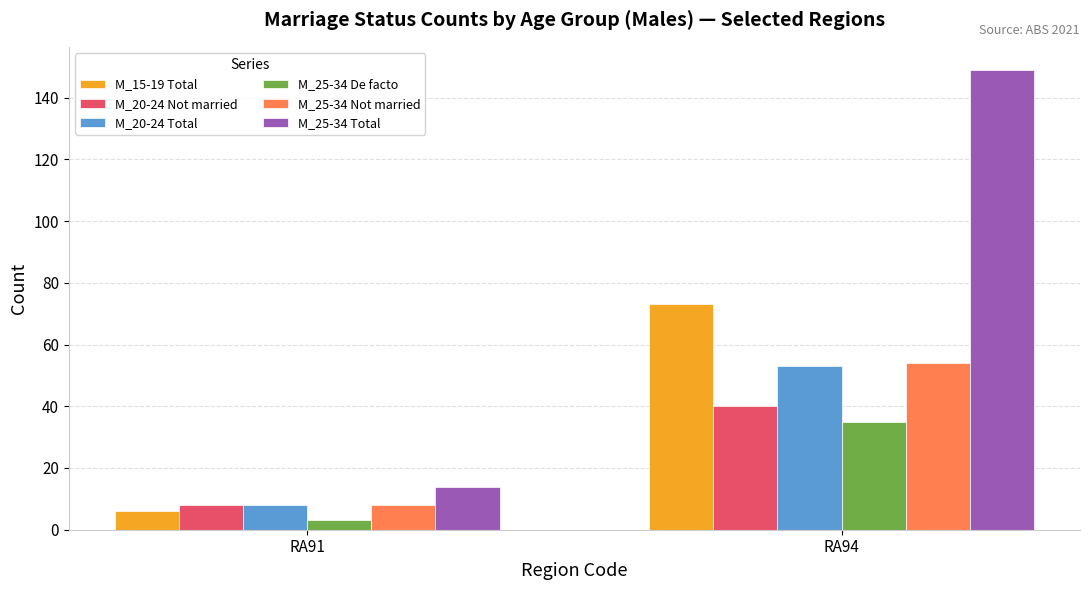

Which category has the lowest value in the M_20-24 Not married series?

RA91